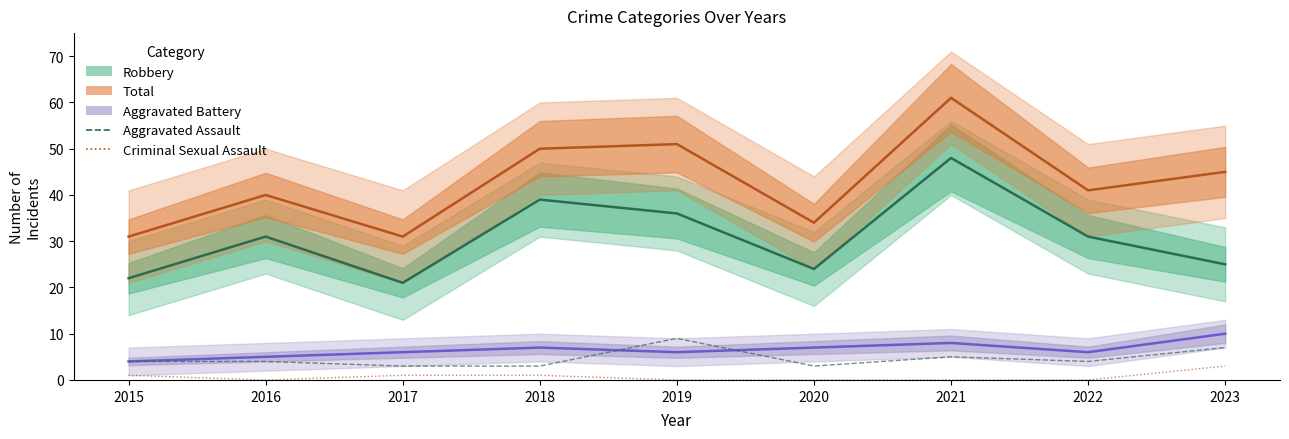

The value of Criminal Sexual Assault at 2015 is 1. True or false?

True